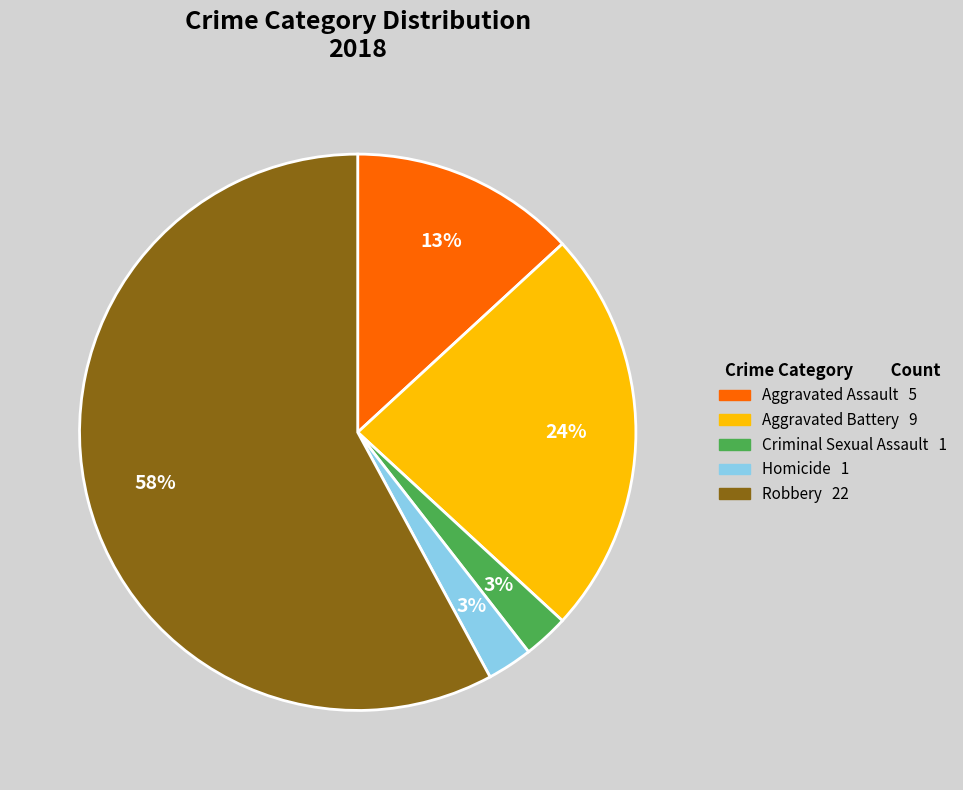

Which category has the biggest portion of the pie?

Robbery